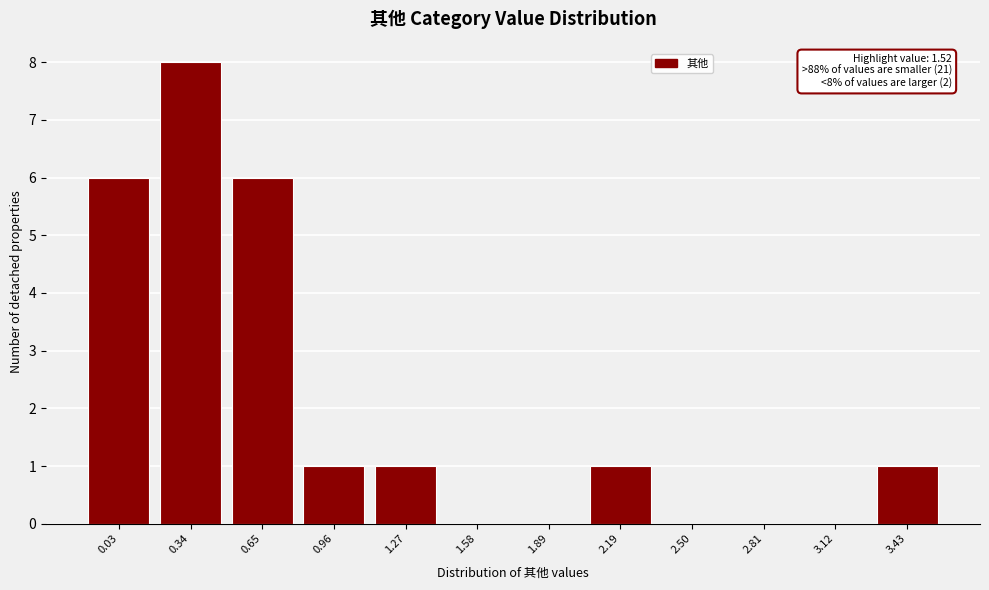

Reading left to right, list all the values displayed in this chart.

0.03=6	0.34=8	0.65=6	0.96=1	1.27=1	1.58=0	1.89=0	2.19=1	2.50=0	2.81=0	3.12=0	3.43=1